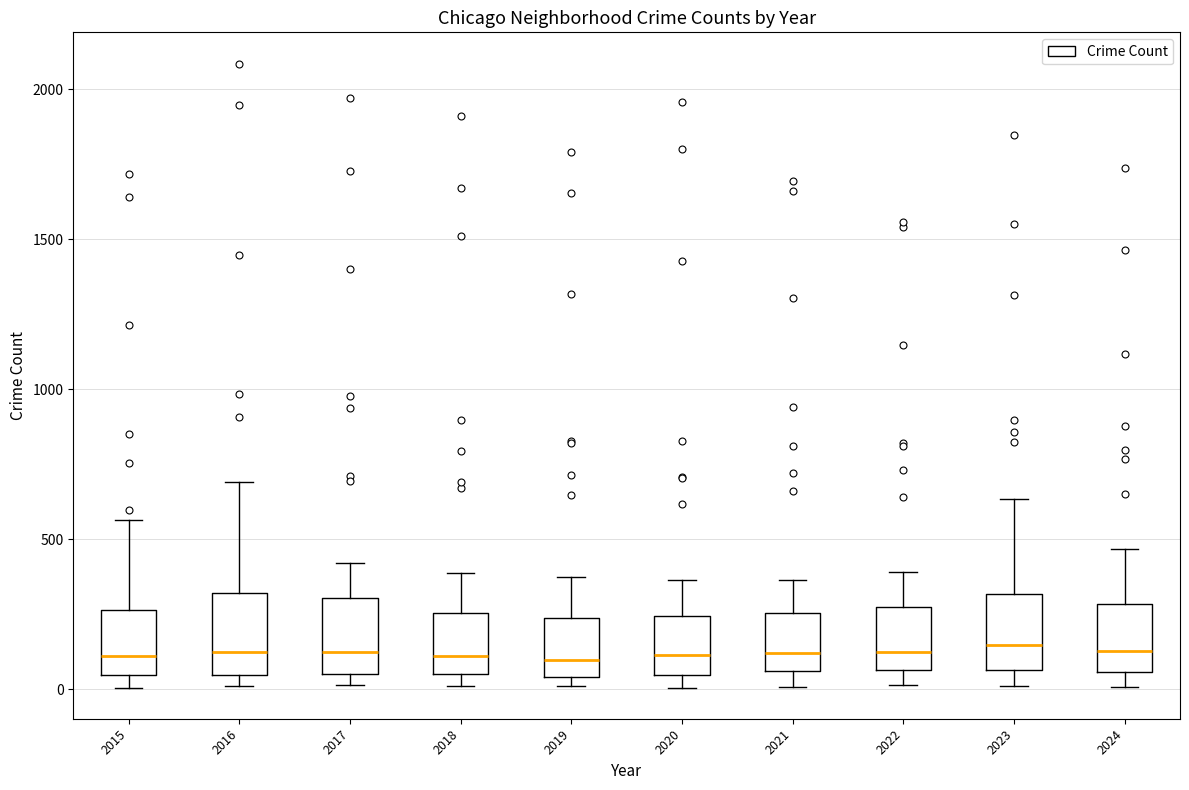

Where is the lower edge of the box at x = 2021 on the y-axis? The values are not printed on the chart, so give them approximately, as read against the axis.

50